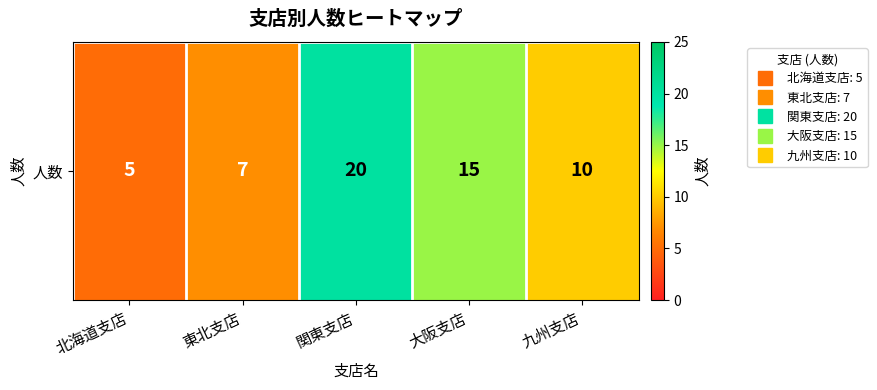

Rank the categories by value from lowest to highest.

北海道支店, 東北支店, 九州支店, 大阪支店, 関東支店